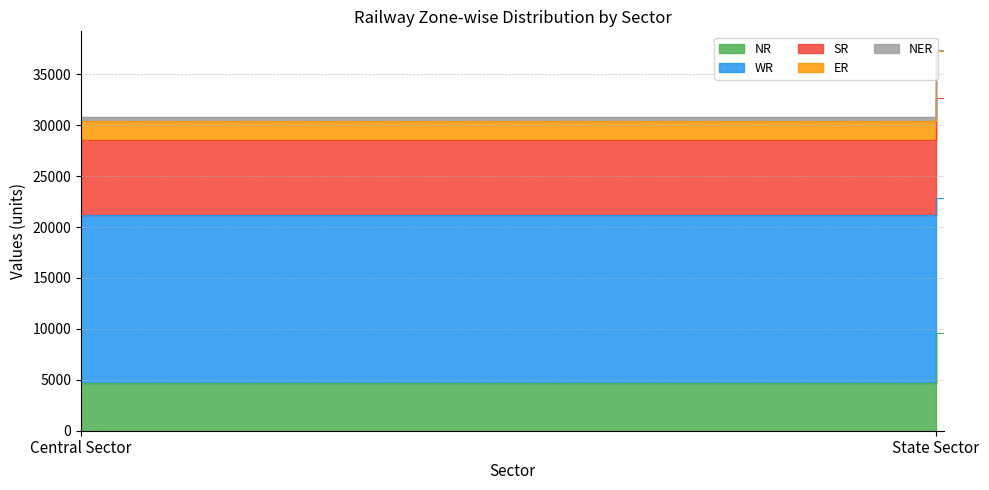

Count the WR values in the range 13342 to 16531.

2